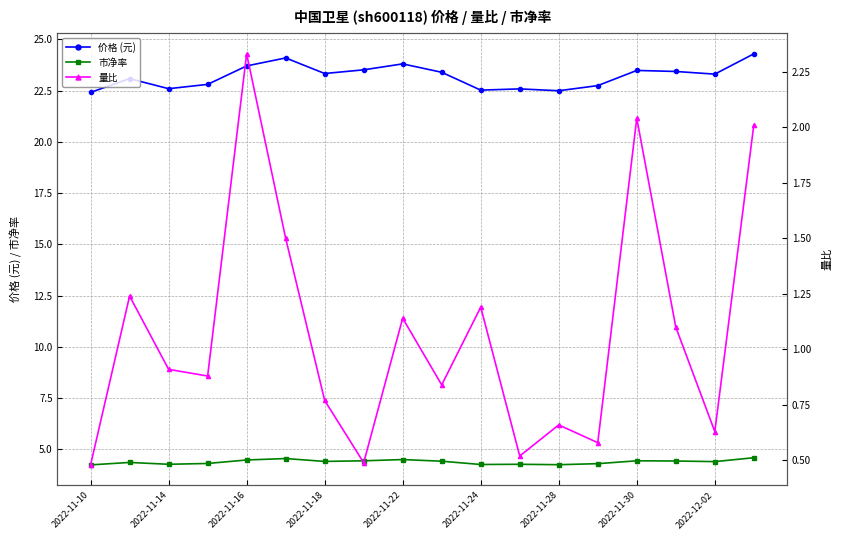

True or false: 量比 and 价格 (元) cross at least once.

False